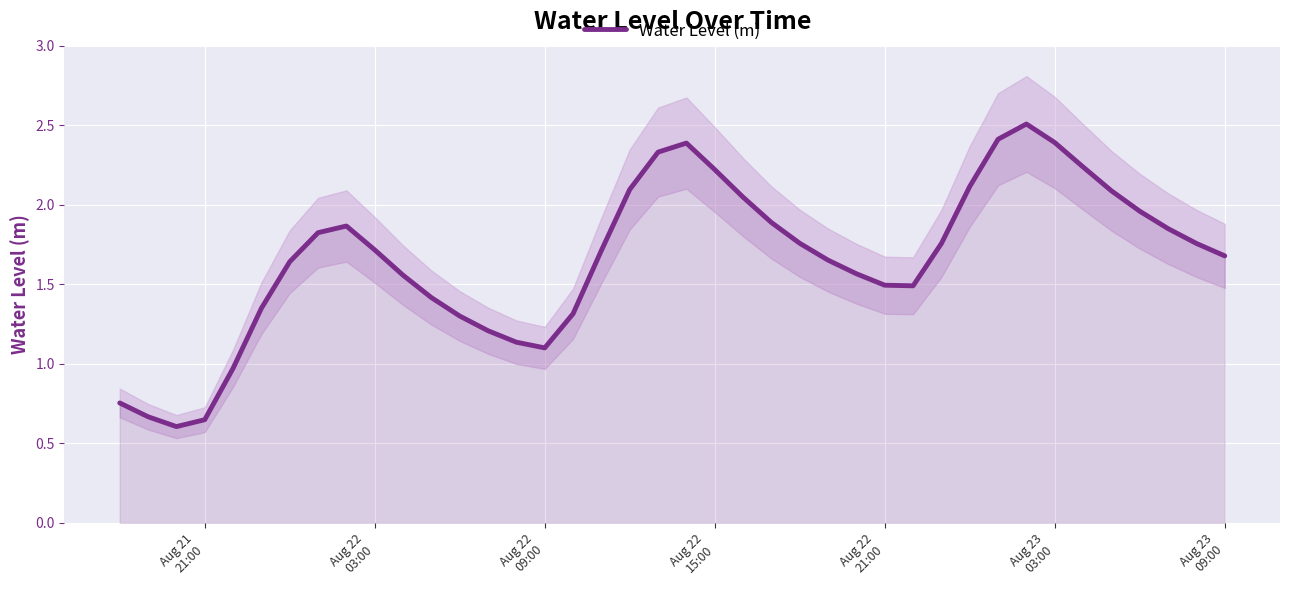

What is the minimum value shown in the chart?

0.6